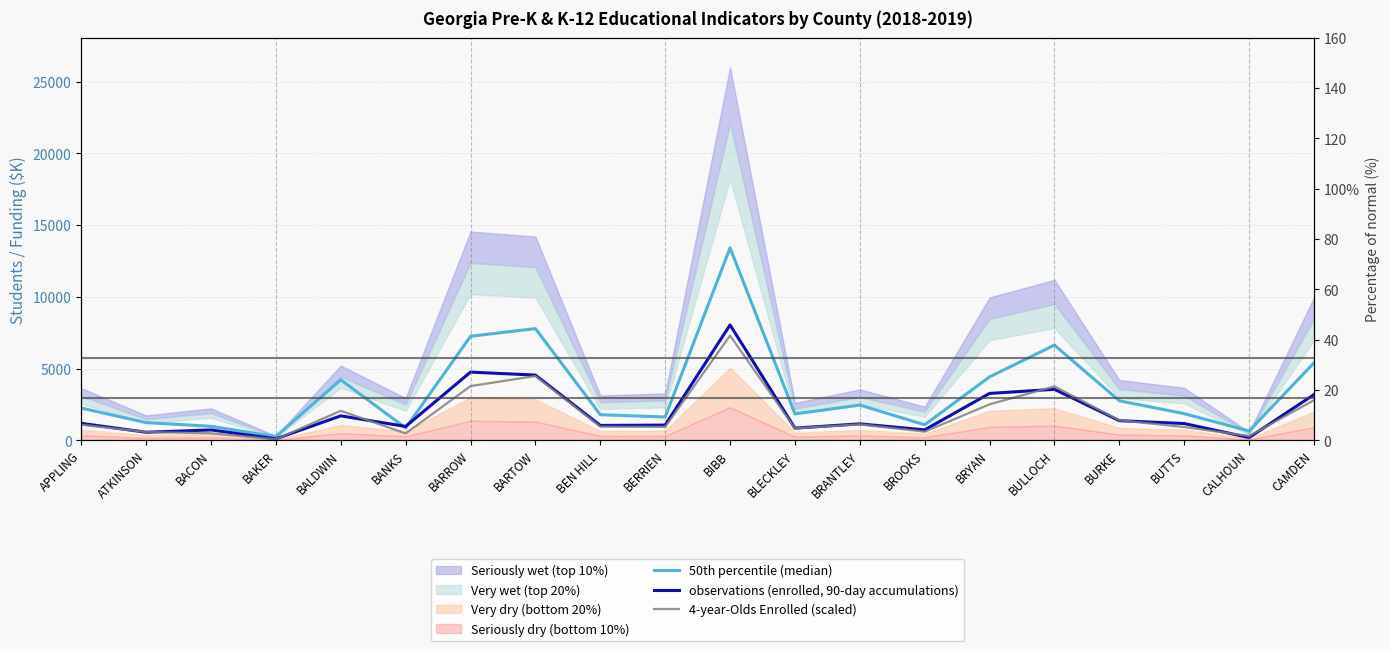

What position from the right is BANKS?

15